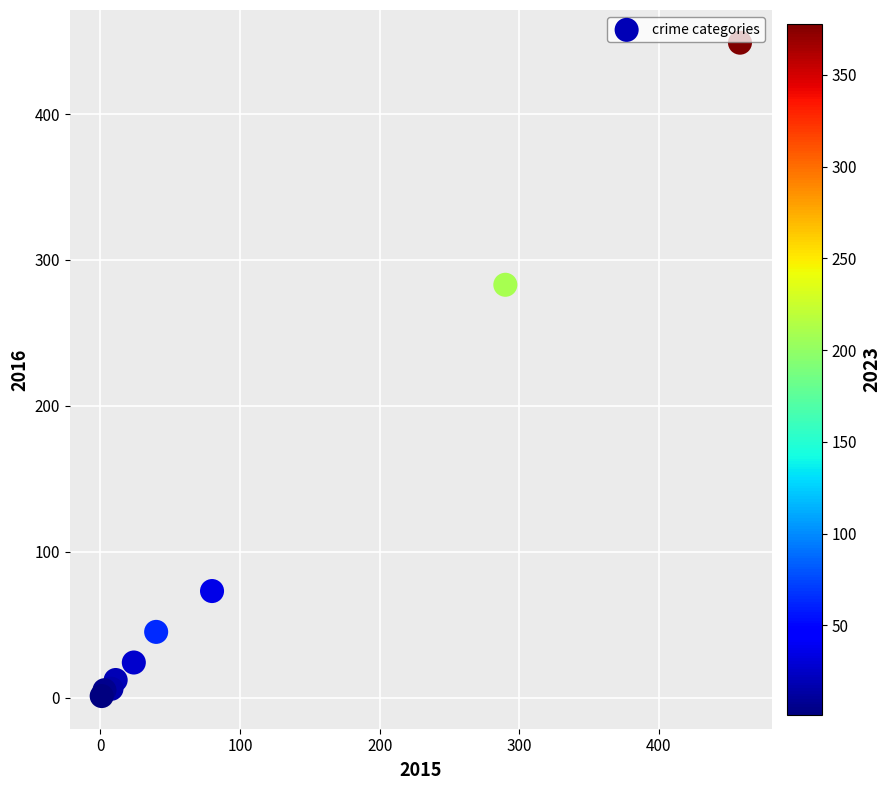

What Y value in the scatter plot is closest to 225?

283